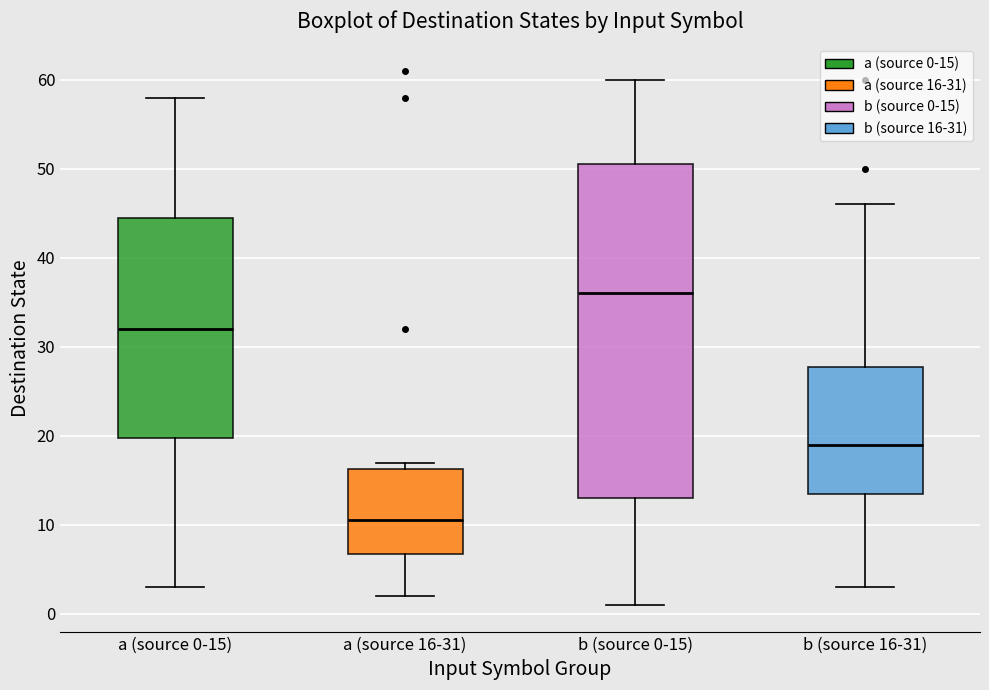

Where does the lower whisker of the box for a (source 16-31) end on the y-axis? The values are not printed on the chart, so give them approximately, as read against the axis.

2